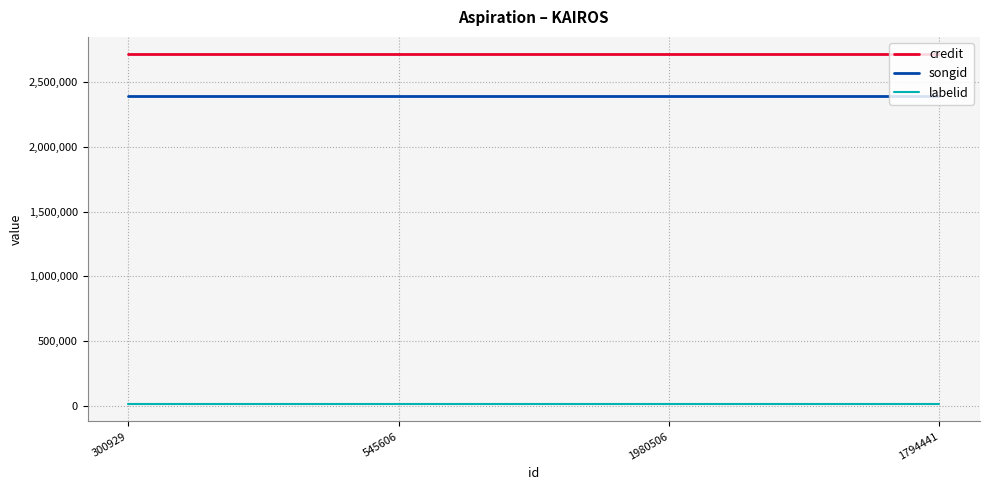

What is the difference between the highest and lowest values at 1980506?

2698612